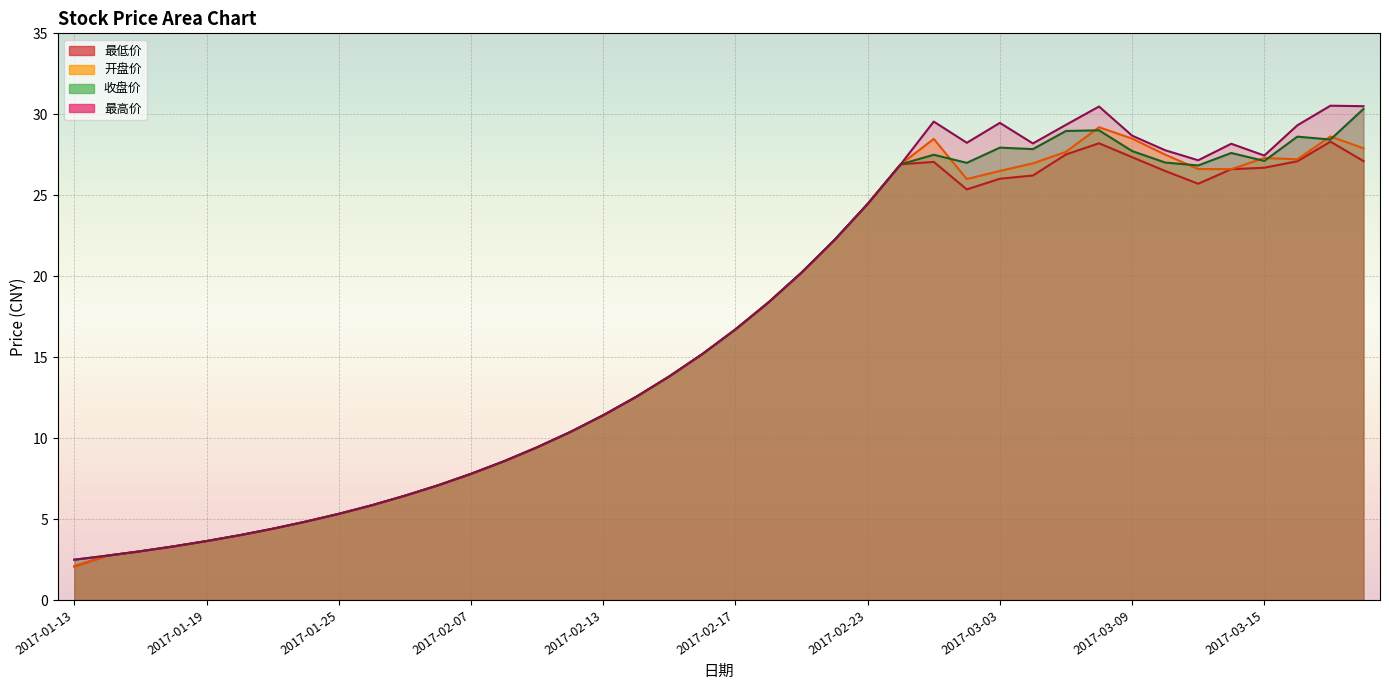

What is the average value of the 开盘价 series?

16.4